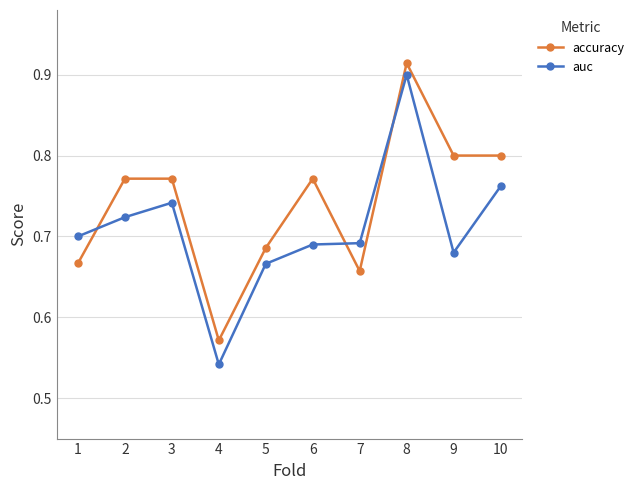

Where is the first local maximum for auc?

3